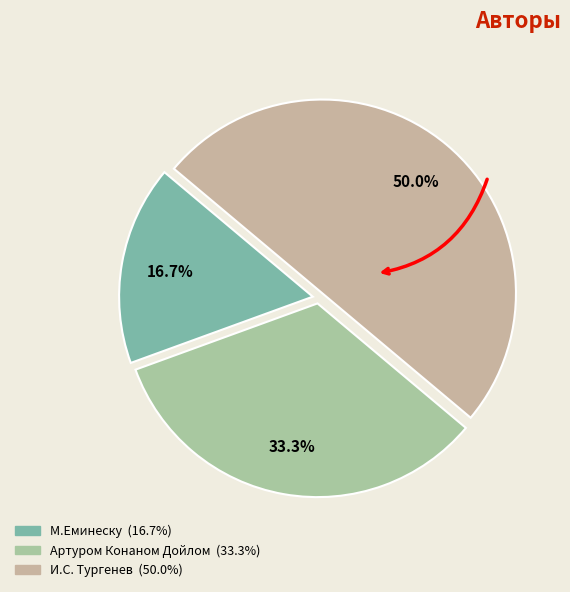

Is И.С. Тургенев the majority of the pie?

No